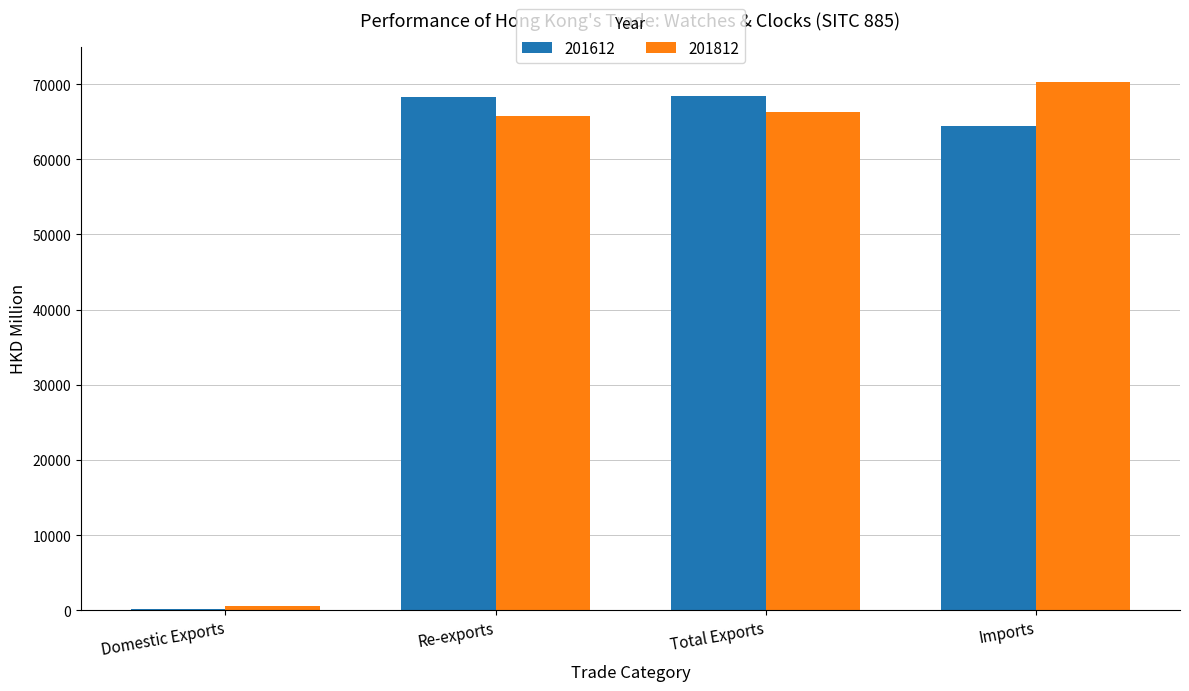

True or false: 201812 has a value of 65738.9 at Re-exports.

True